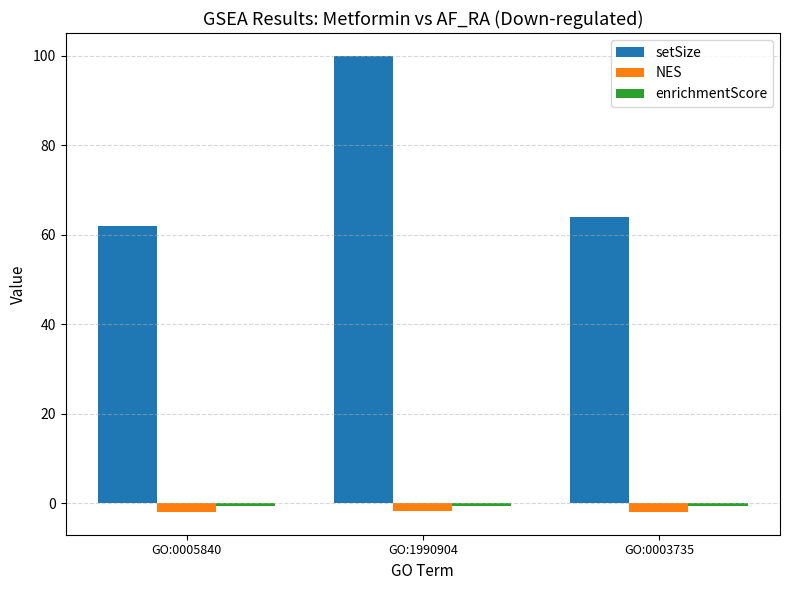

Which category has the highest value across all series?

GO:1990904